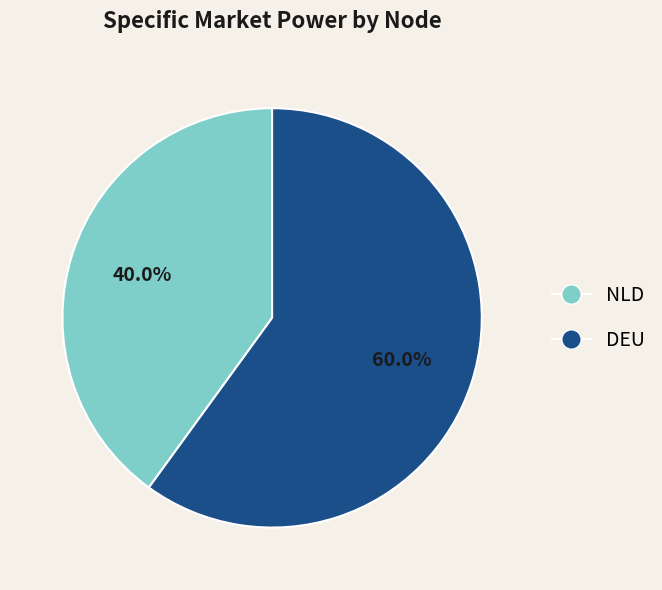

Rank the categories by value from lowest to highest.

NLD, DEU